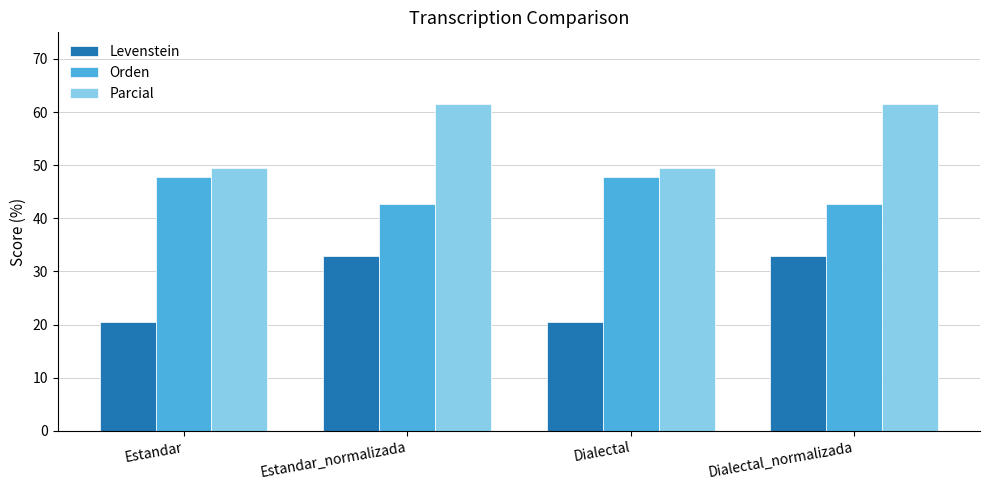

At how many categories does at least one series exceed 53?

2